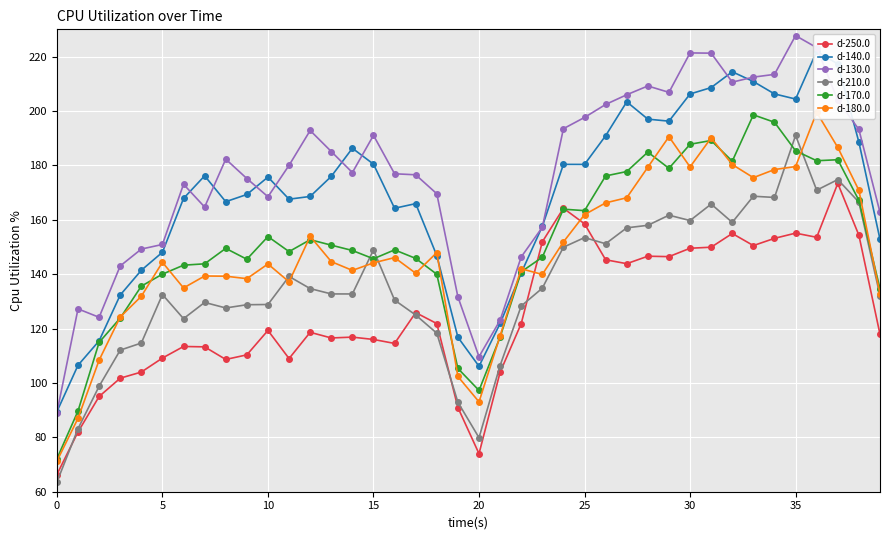

True or false: d-170.0 and d-130.0 intersect in this chart.

False